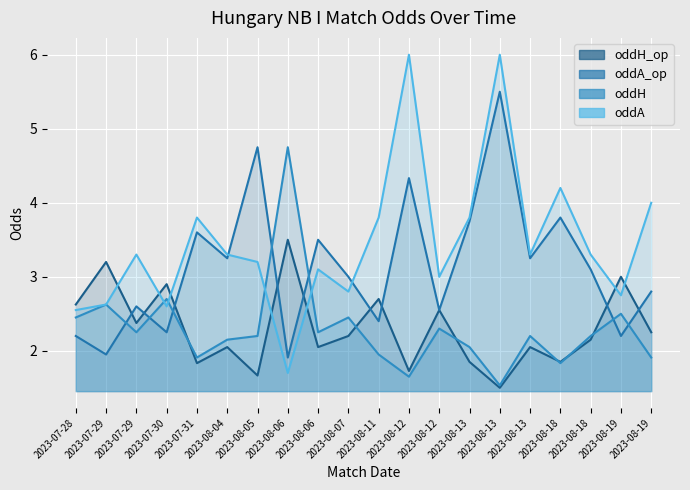

How many intersections are there between oddH and oddH_op?

6